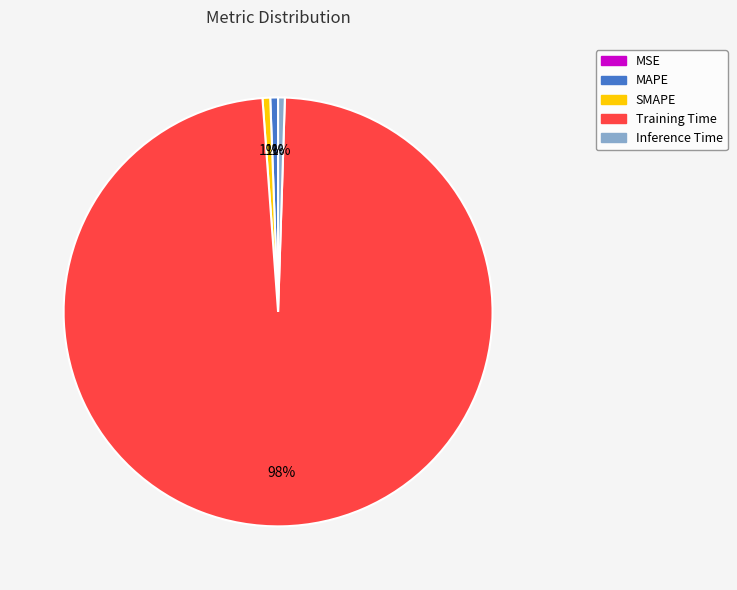

To the nearest percent, what is the average slice percentage?

20%